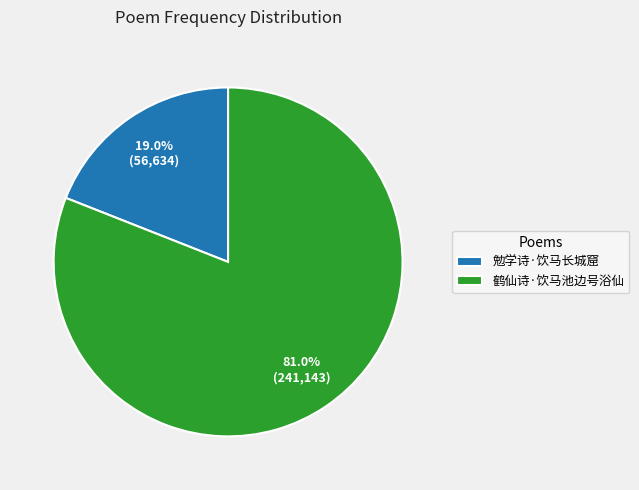

To the nearest percent, what portion does 勉学诗·饮马长城窟 represent?

19%